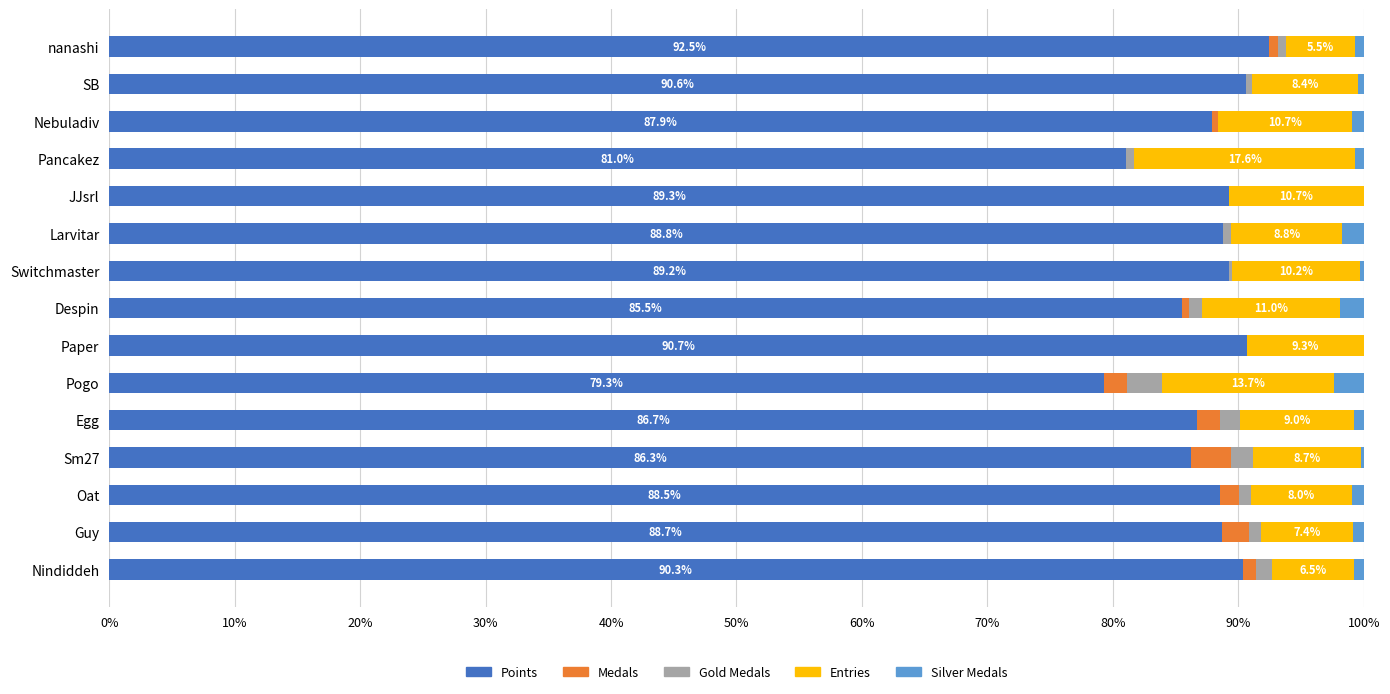

Where is Points nearest to the value 85?

Despin